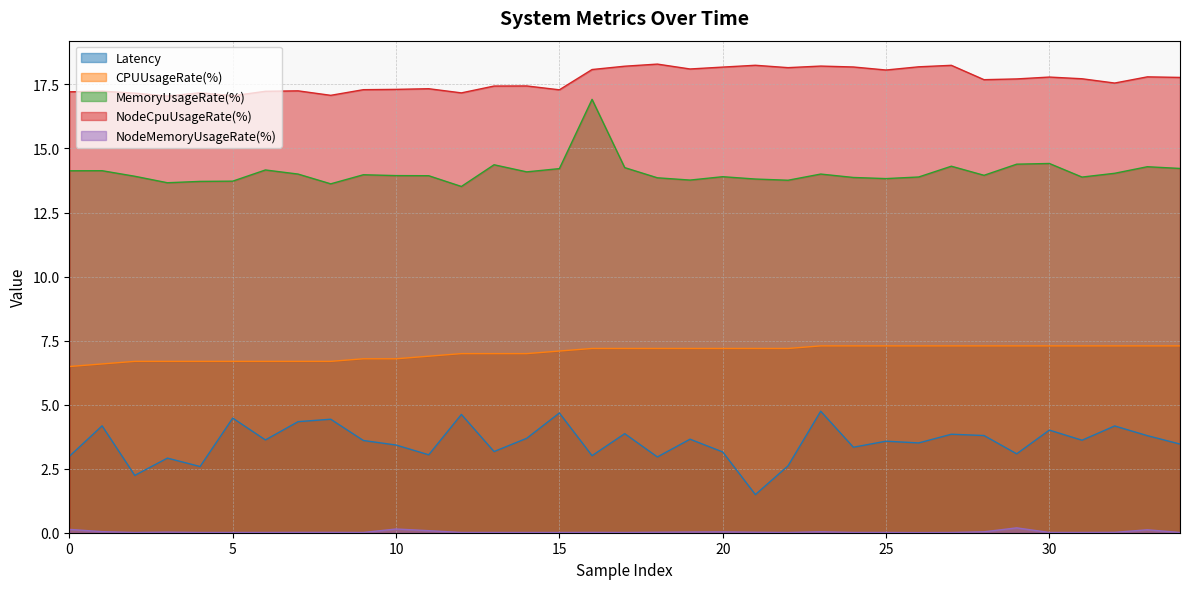

What are all the series names shown in the legend?

Latency, CPUUsageRate(%), MemoryUsageRate(%), NodeCpuUsageRate(%), NodeMemoryUsageRate(%)